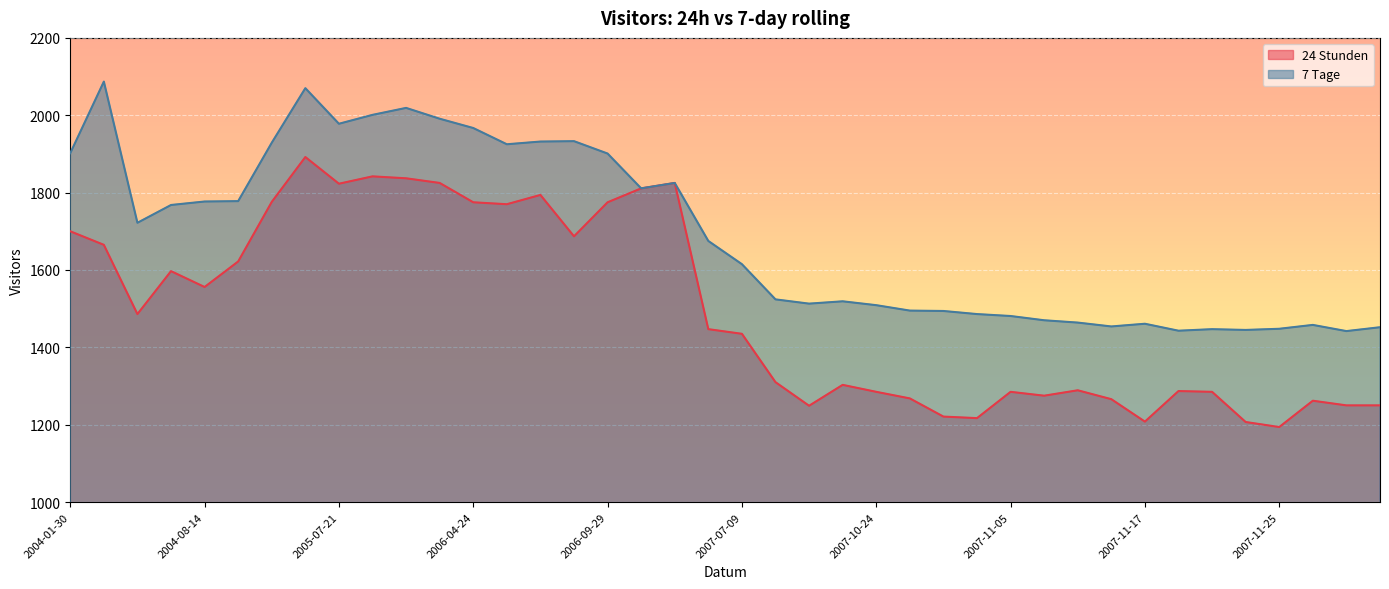

True or false: 24 Stunden and 7 Tage cross at least once.

False